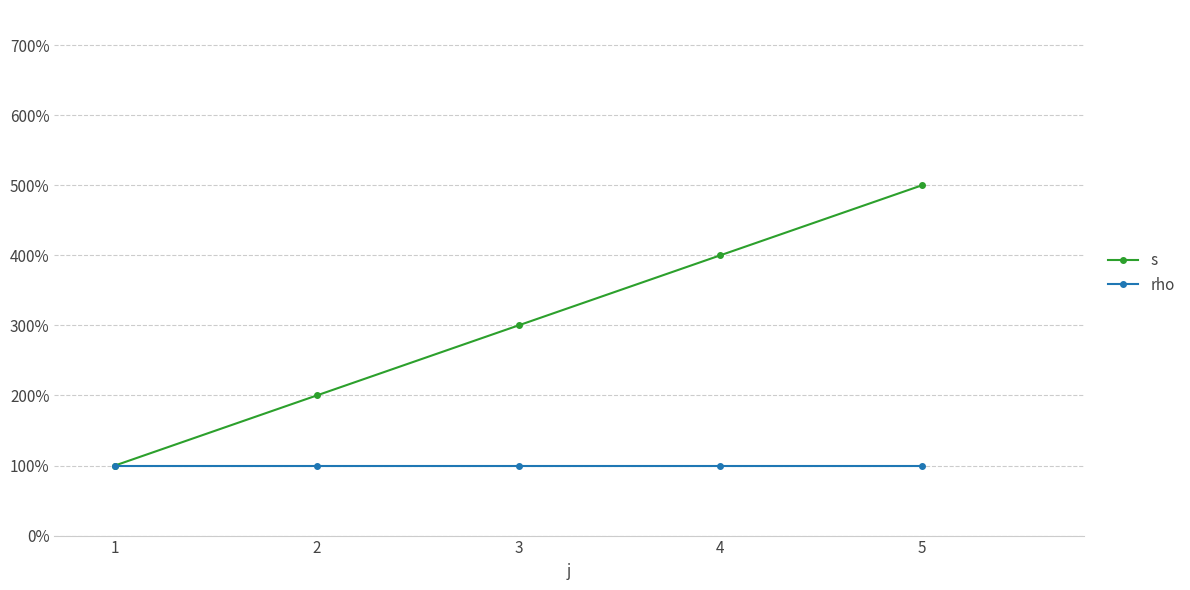

Is it true that s equals 5 at 2?

False